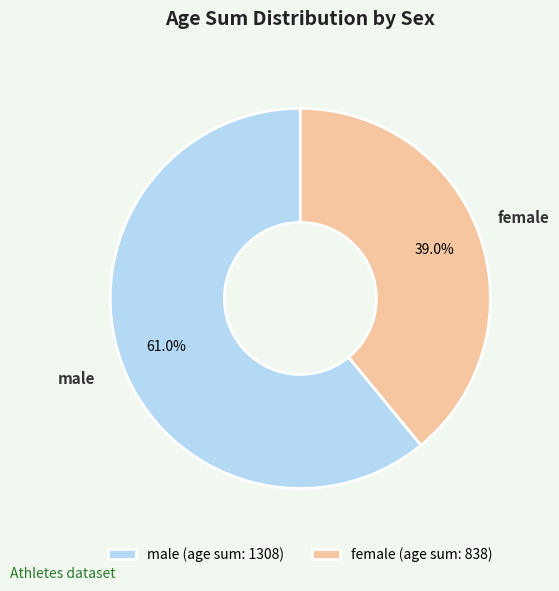

How much of the chart is everything except female?

61.0%